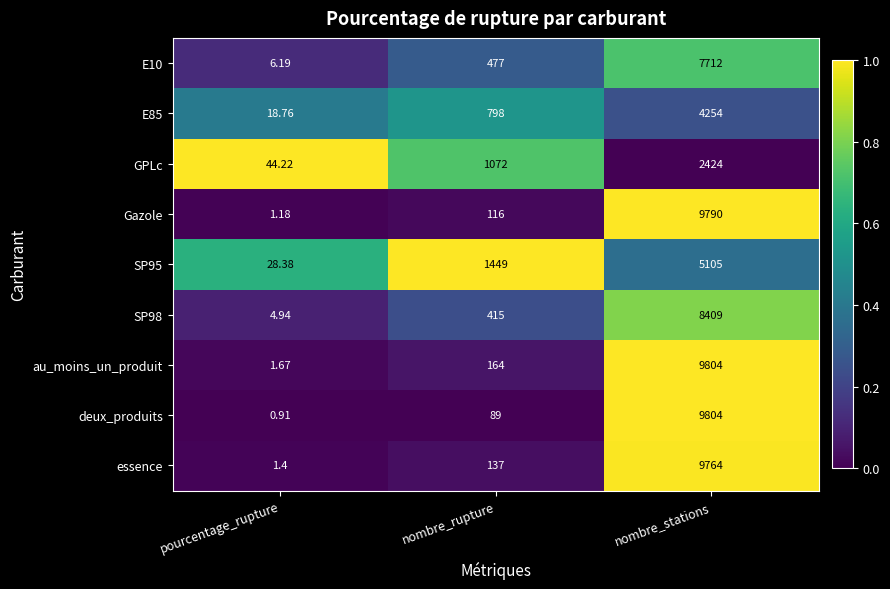

Which label corresponds to the largest value in the chart?

nombre_stations